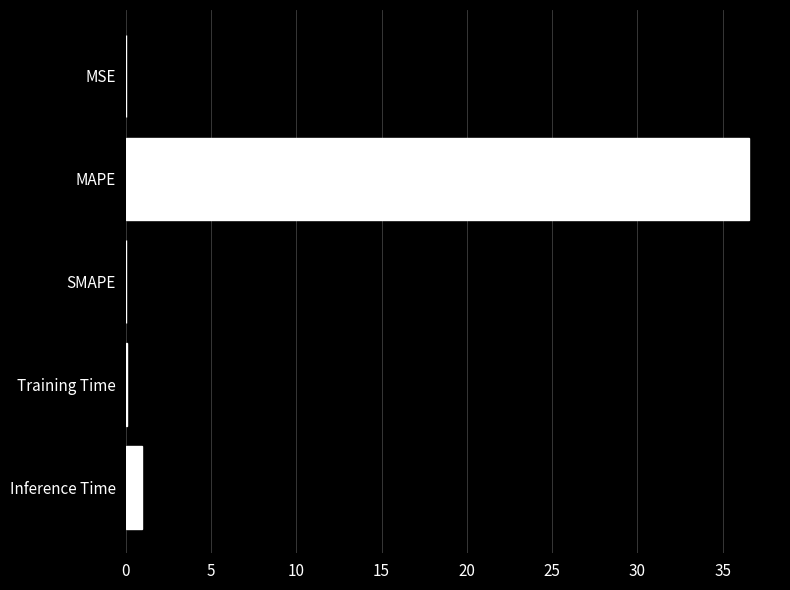

Are the bars grouped side by side (vs. stacked)?

No